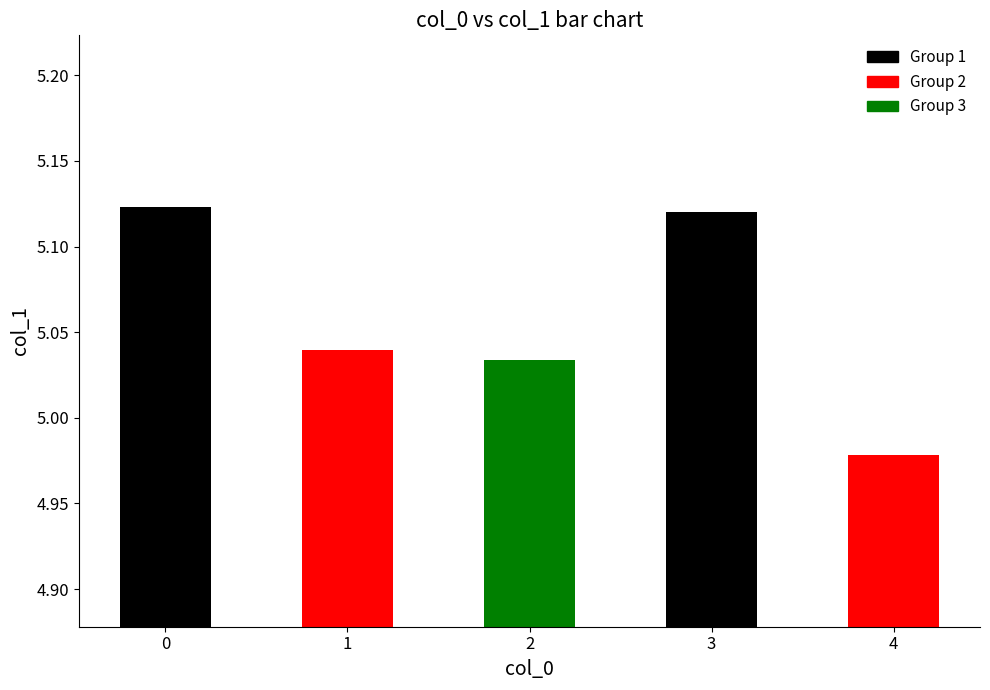

Is it true that the value at 4 is 8.8?

False